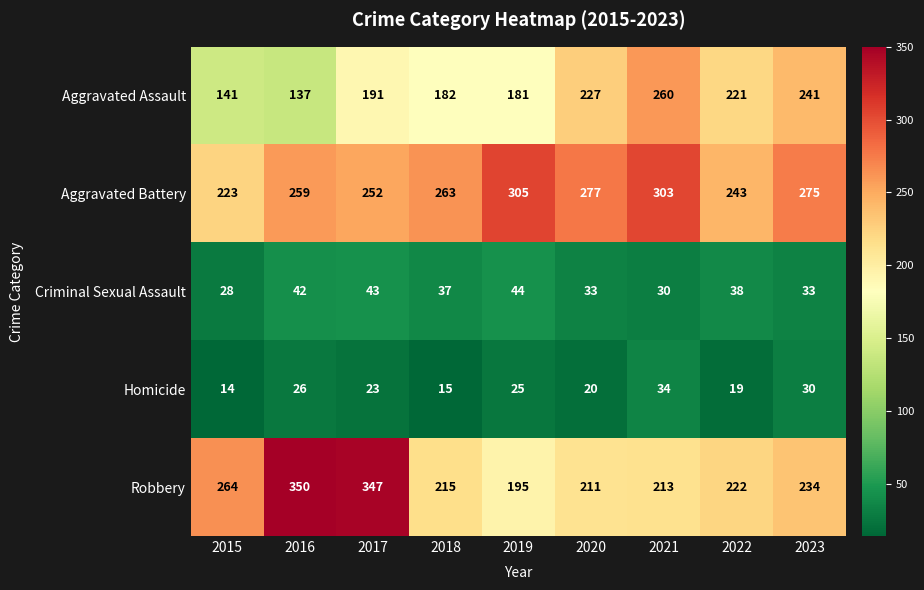

The Aggravated Assault series shows 141 at 2015. True or false?

True